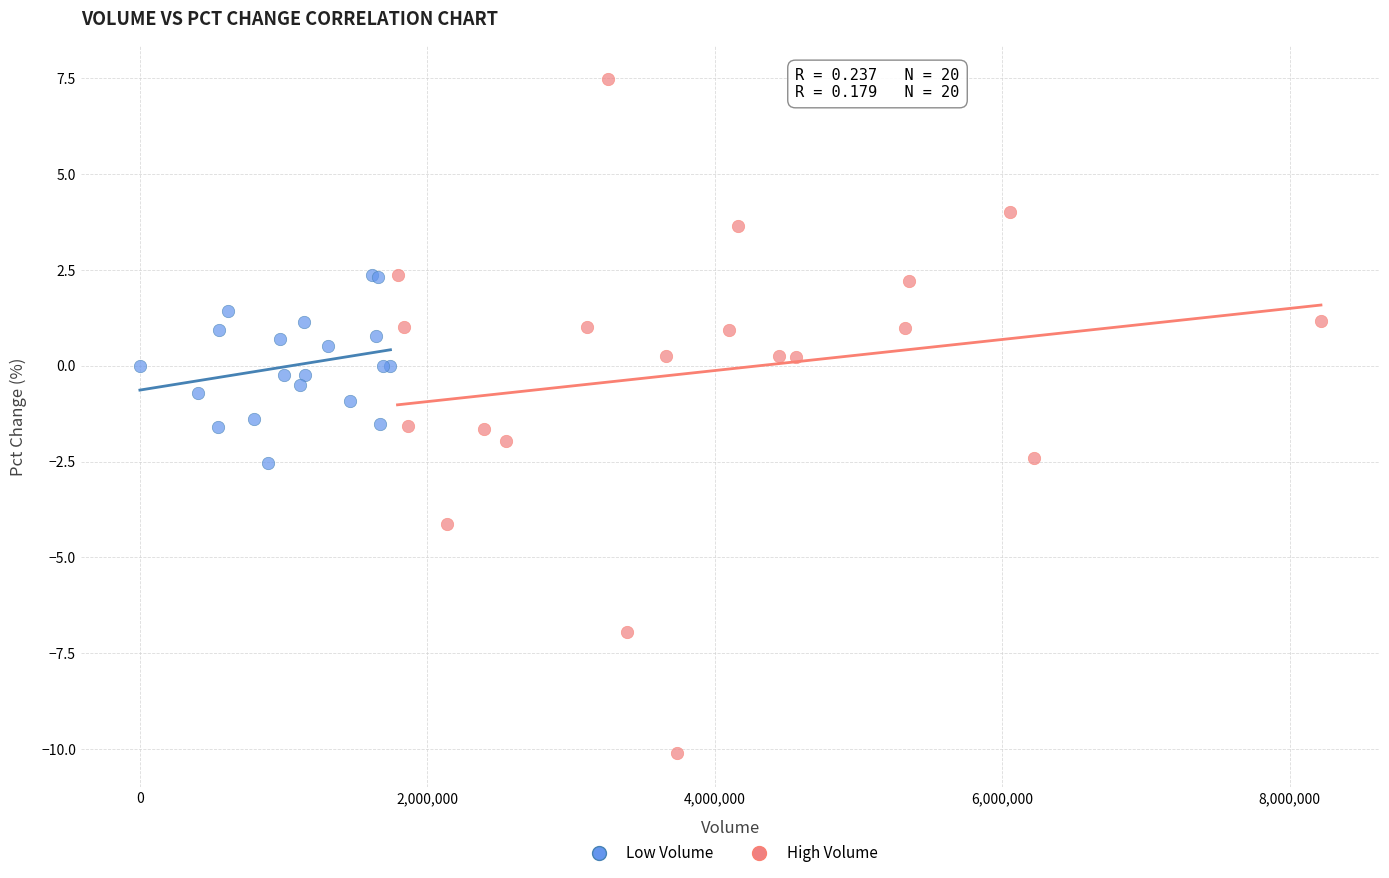

What are all the series names shown in the legend?

Low Volume, High Volume